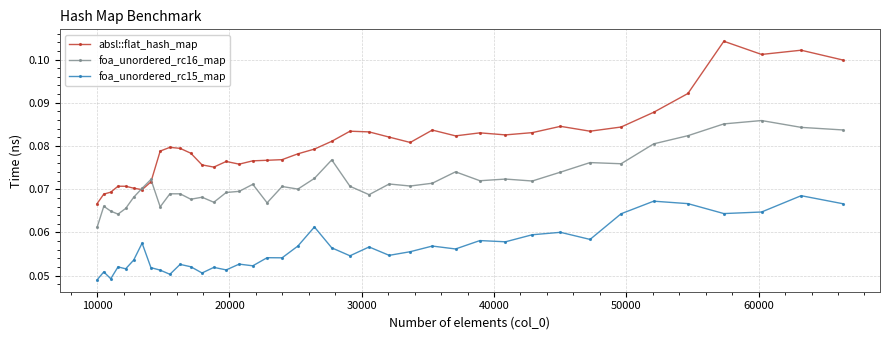

At how many categories does at least one series exceed 0?

40